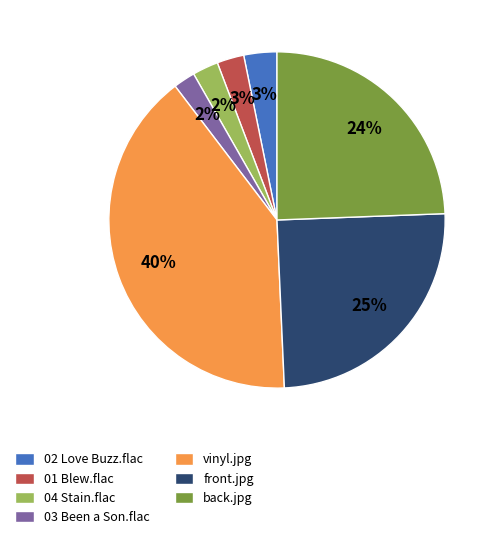

To the nearest percent, what percentage of the pie is back.jpg?

24%